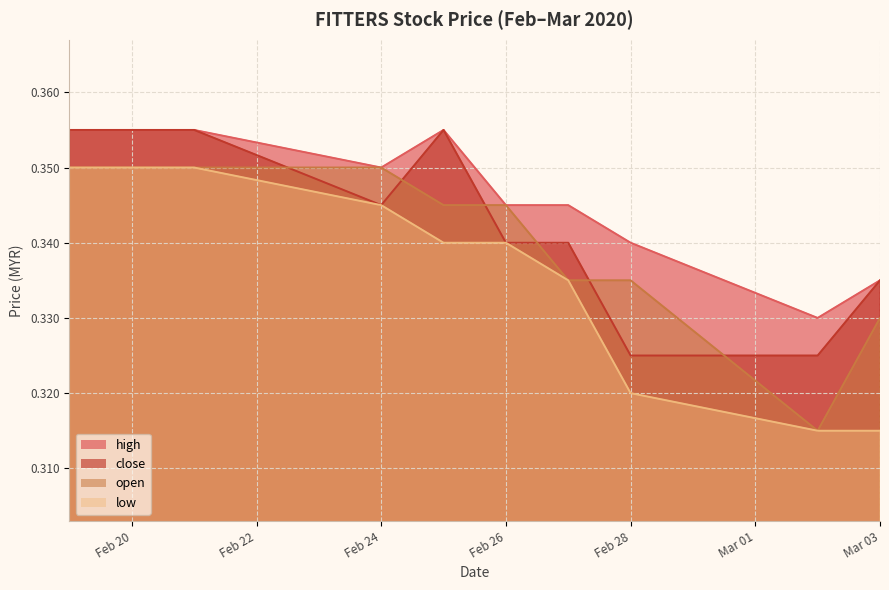

True or false: close has a value of 0.4 at Feb 20.

True